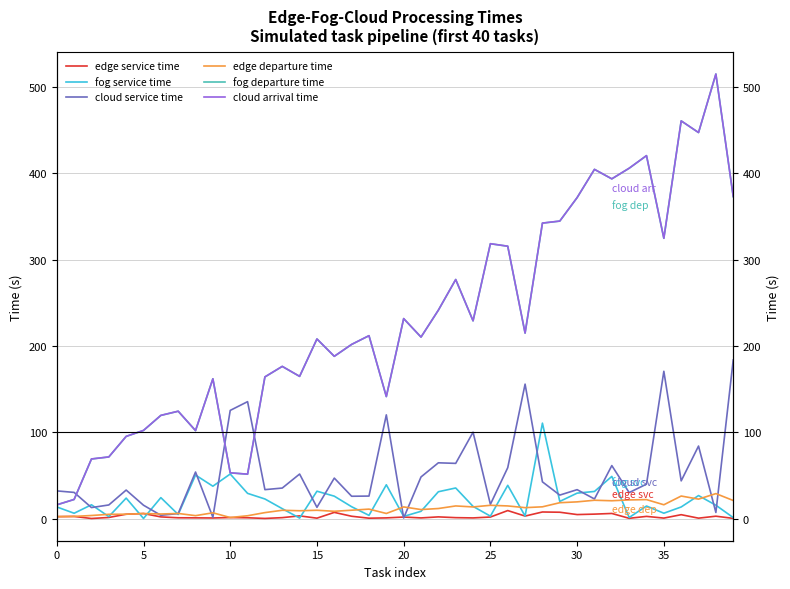

Reading left to right, list all the values displayed in this chart.

edge service time: 2.3	2.5	0.2	1.4	5.1	5.9	2.0	1.0	0.9	0.8	1.3	1.0	0.2	1.2	3.2	0.5	7.2	2.8	0.5	0.9	1.9	0.8	2.0	1.1	0.8	1.9	9.4	3.0	7.7	7.4	4.7	5.2	6.0	0.4	2.6	0.6	4.6	0.6	2.8	0.3
fog service time: 13.6	6.2	16.1	2.4	23.8	0.2	24.3	4.8	50.5	37.6	51.7	29.3	22.8	11.6	0.6	31.8	26.0	13.8	3.8	39.2	2.6	8.5	31.2	35.5	14.2	2.9	38.6	3.0	110.7	19.9	29.5	31.5	48.9	1.3	14.6	6.3	13.5	26.7	15.6	1.2
cloud service time: 32.2	30.4	12.8	15.9	33.1	15.5	3.9	5.9	54.0	1.6	125.4	135.6	33.6	35.4	51.7	13.1	47.0	25.9	26.2	120.2	0.8	48.3	64.7	64.0	100.2	16.5	59.1	155.9	42.6	27.3	33.6	22.8	61.5	30.2	40.0	170.7	43.8	84.1	7.1	183.9
edge departure time: 2.3	2.6	3.6	5.0	5.1	5.9	5.4	6.0	3.5	6.8	1.3	3.4	7.0	9.7	9.2	9.7	8.5	9.8	11.0	6.0	13.6	10.5	11.7	14.7	13.6	15.5	14.7	12.7	13.7	18.5	19.4	21.3	20.7	21.7	22.1	16.1	26.2	22.6	29.0	21.0
fog departure time: 16.0	22.2	69.1	71.5	95.3	102.2	119.6	124.4	102.0	162.0	53.0	51.5	164.2	176.4	164.8	208.2	188.1	201.9	212.0	141.4	231.8	210.4	241.5	277.1	229.2	318.5	315.6	215.0	342.4	344.8	372.0	404.7	393.7	406.0	420.6	324.8	460.9	447.3	515.1	373.2
cloud arrival time: 16.0	22.3	69.2	71.5	95.3	102.2	119.7	124.5	102.0	162.1	53.1	51.5	164.2	176.4	164.9	208.2	188.1	201.9	212.0	141.5	231.8	210.4	241.6	277.1	229.2	318.6	315.7	215.0	342.5	344.8	372.0	404.7	393.7	406.0	420.7	324.9	460.9	447.4	515.2	373.2